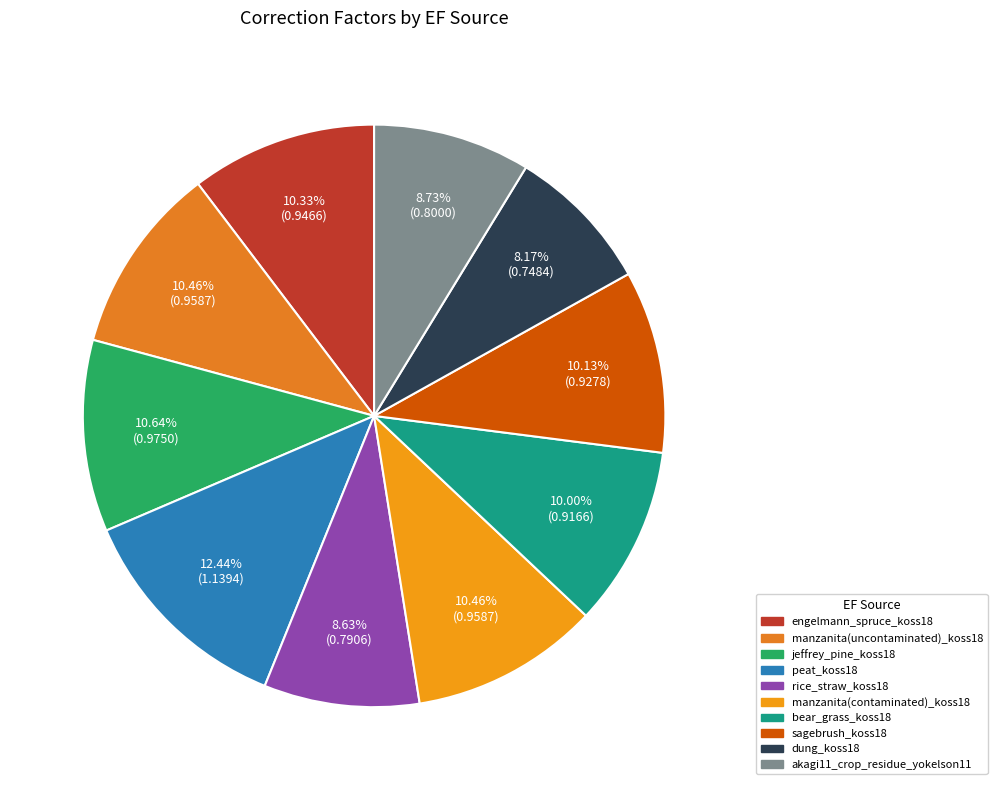

What is the change in value from manzanita(uncontaminated)_koss18 to peat_koss18?

+0.2